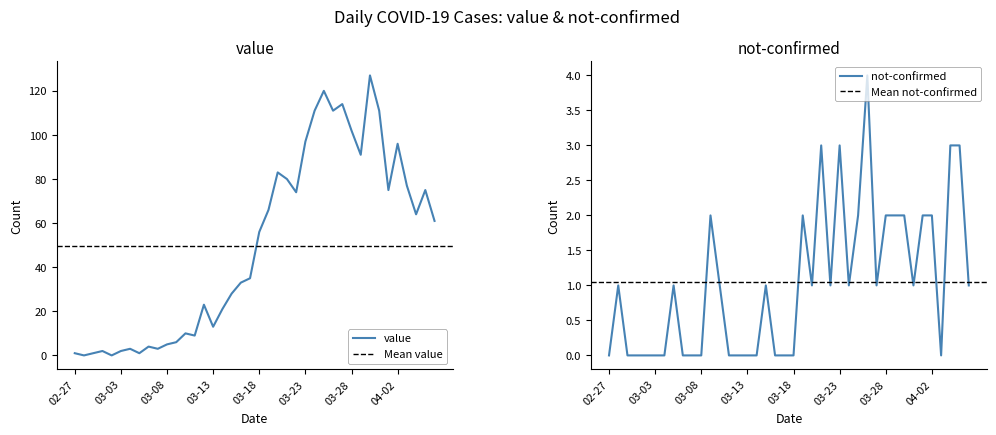

Where is not-confirmed nearest to the value 2?

2020-03-09